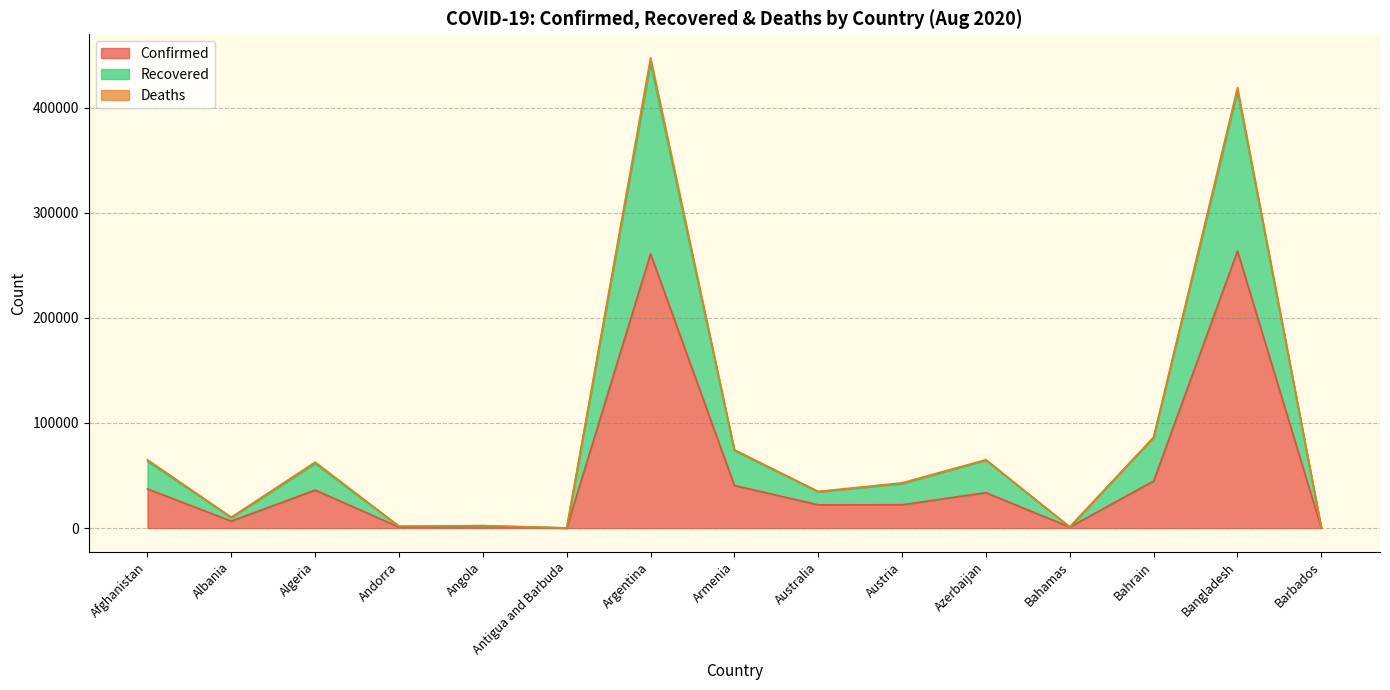

What is the difference between the Confirmed values at Bahamas and Albania?

5687